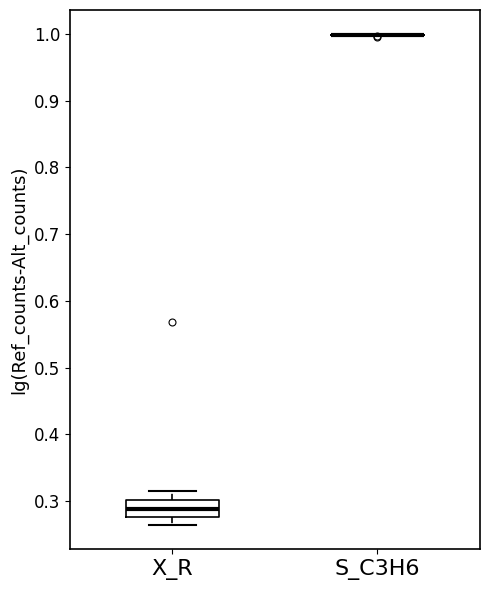

Comparing the boxes themselves (not the whiskers), which one is the tallest?

X_R